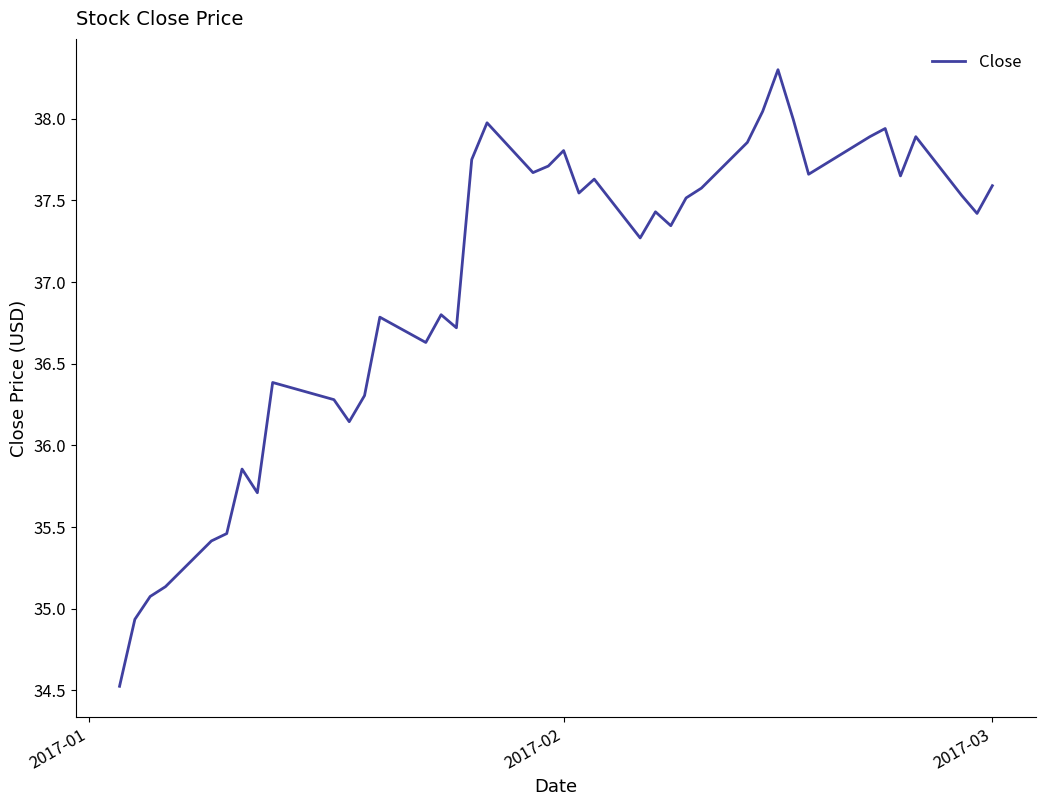

What is the minimum value shown in the chart?

34.5